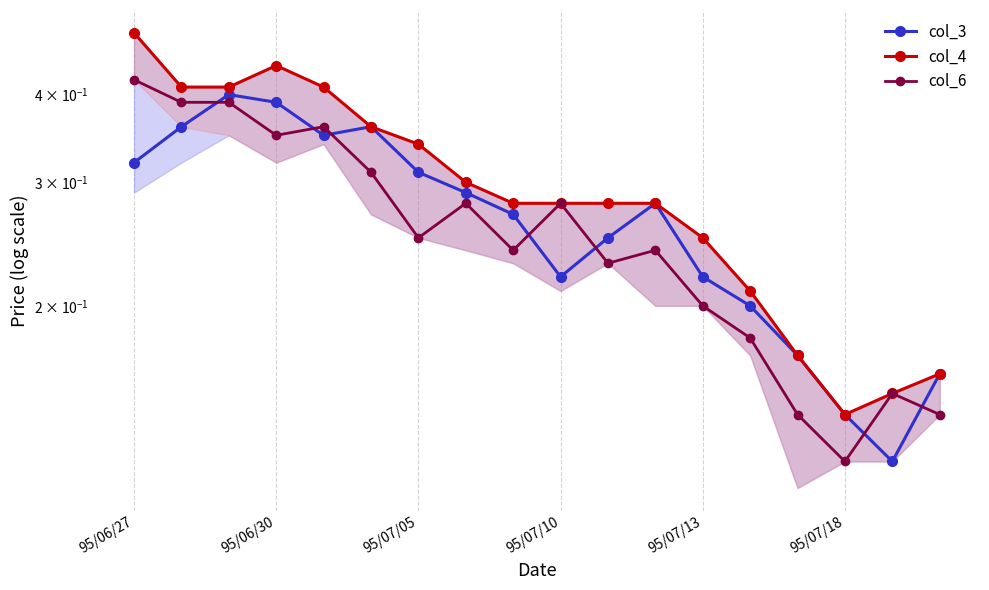

Is it true that col_4 equals 0.5 at 95/07/18?

False